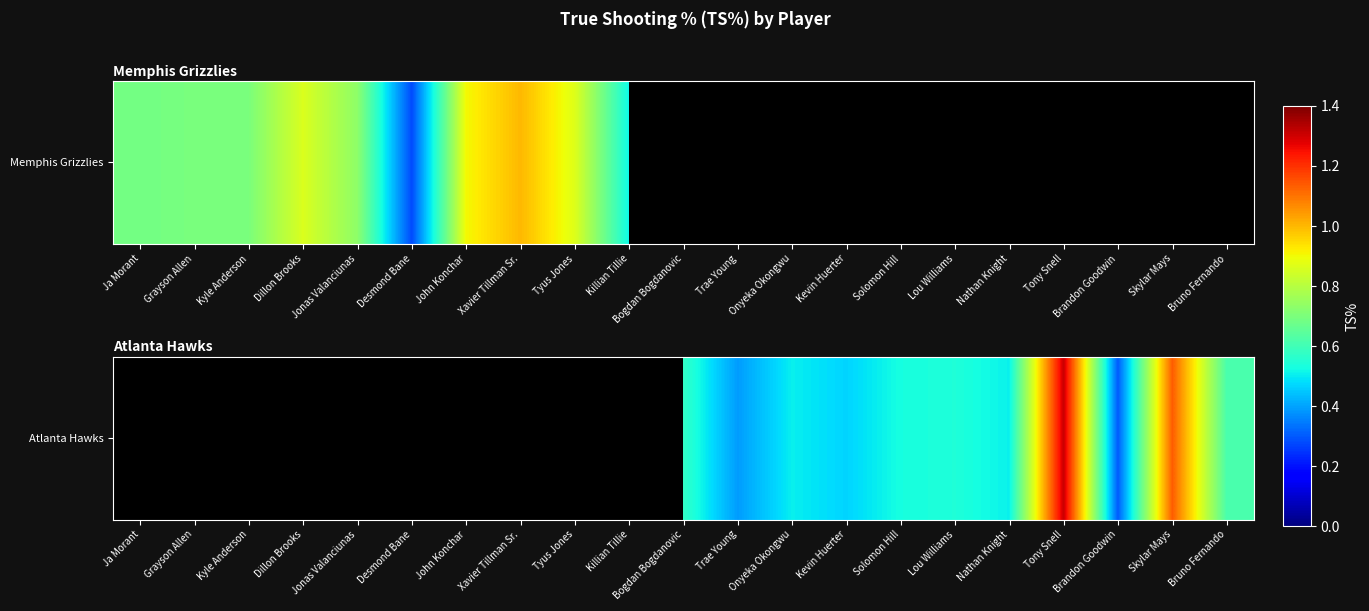

List the labels in order of value, smallest first.

Ja Morant, Grayson Allen, Kyle Anderson, Dillon Brooks, Jonas Valanciunas, Desmond Bane, John Konchar, Xavier Tillman Sr., Tyus Jones, Killian Tillie, Brandon Goodwin, Trae Young, Kevin Huerter, Onyeka Okongwu, Nathan Knight, Solomon Hill, Lou Williams, Bogdan Bogdanovic, Bruno Fernando, Skylar Mays, Tony Snell